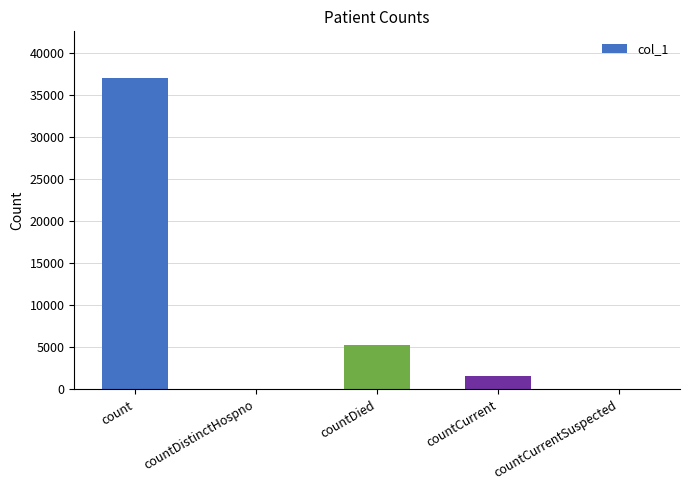

What is the change in value from countCurrent to countCurrentSuspected?

-1636